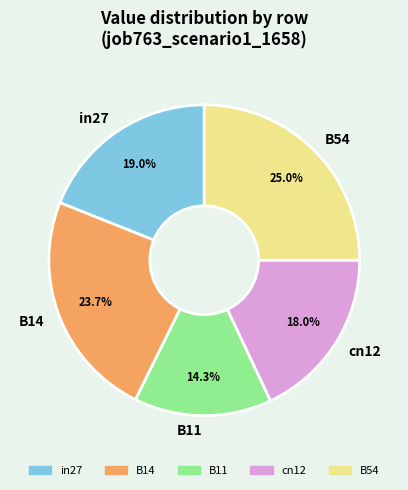

Which has a higher value, in27 or B11?

in27